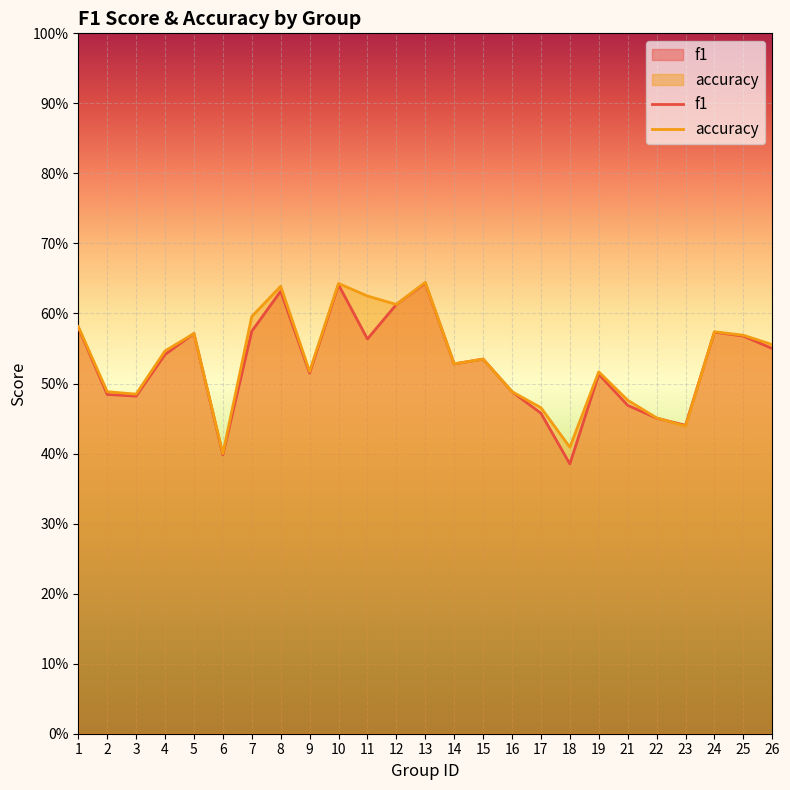

True or false: f1 has more than 1 points higher than both neighbors.

True